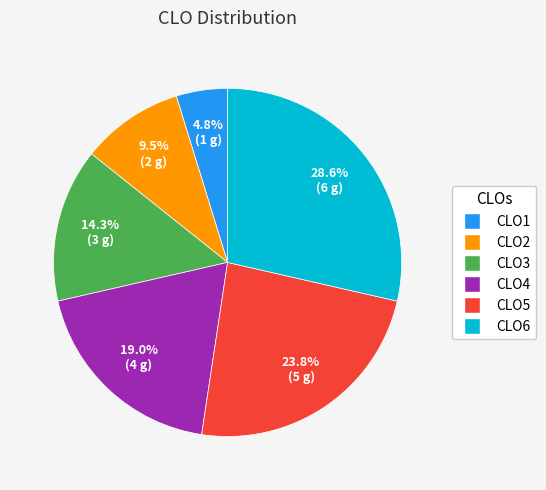

To the nearest percent, what percentage of the pie is CLO1?

5%